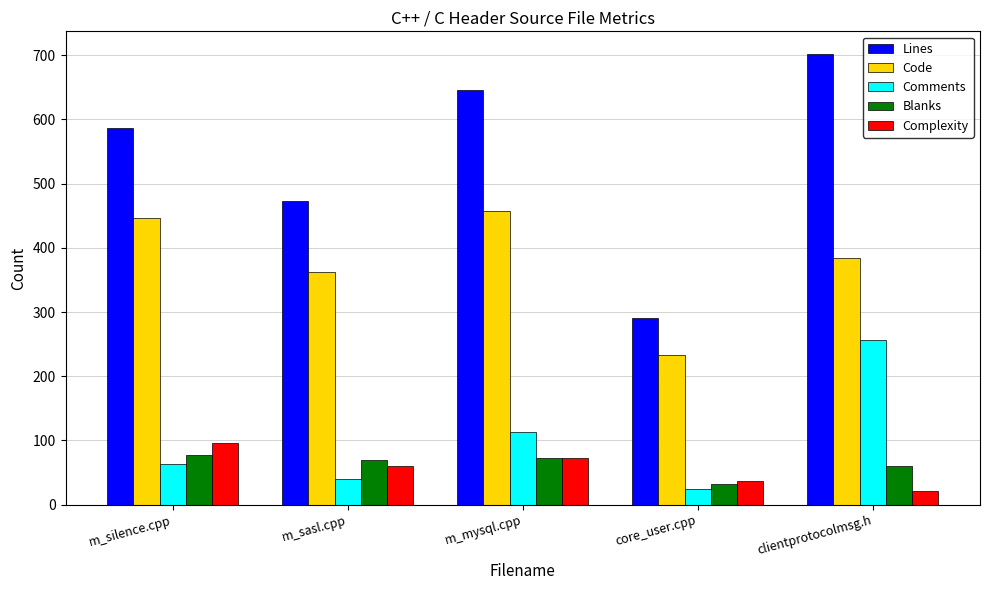

What is the difference between the Blanks values at m_sasl.cpp and clientprotocolmsg.h?

9